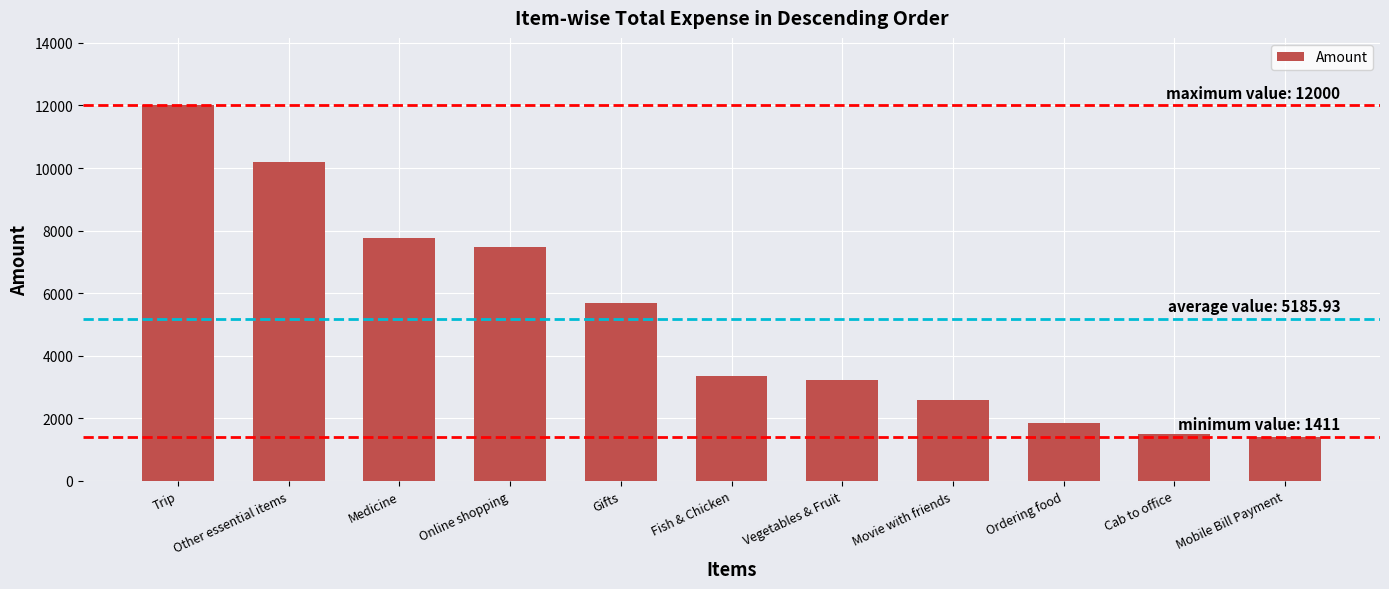

What position from the right is Medicine?

9